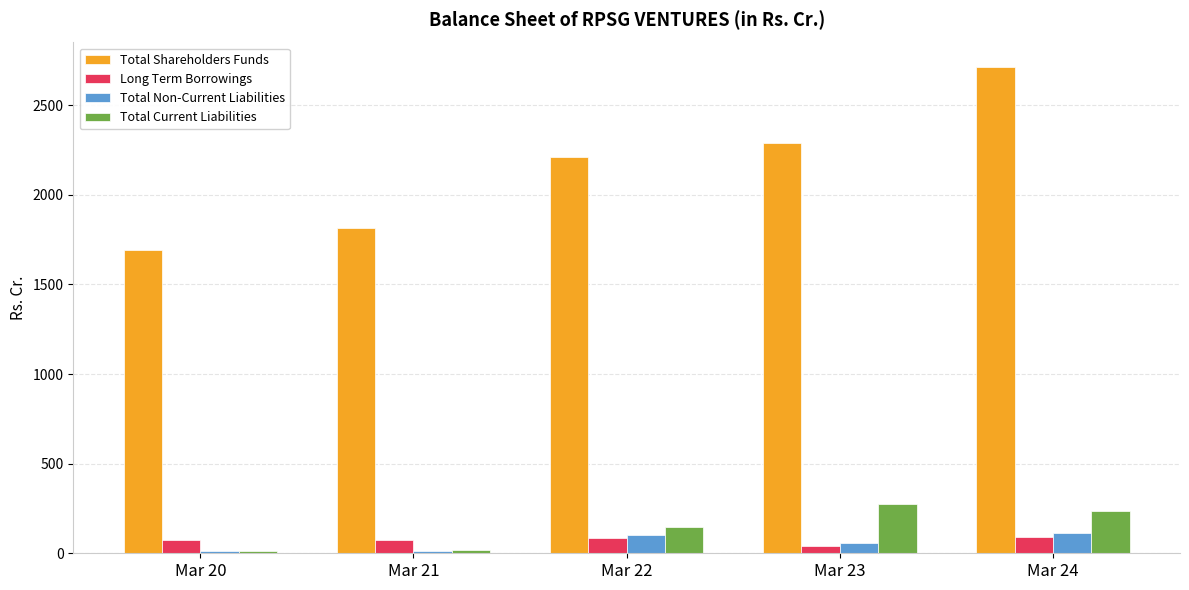

What is the total value across all series at Mar 21?

1917.1